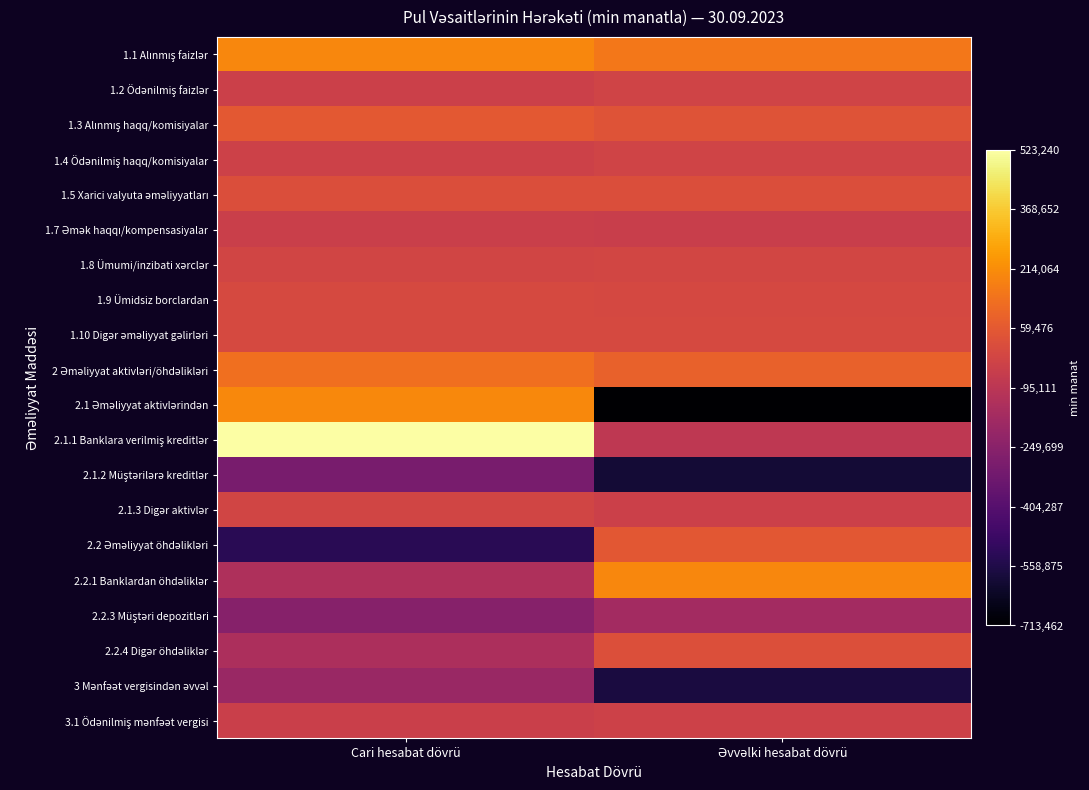

List the series in order of their peak value, lowest first.

2.1.2 Müştərilərə kreditlər, 3 Mənfəət vergisindən əvvəl, 2.2.3 Müştəri depozitləri, 1.7 Əmək haqqı/kompensasiyalar, 3.1 Ödənilmiş mənfəət vergisi, 1.4 Ödənilmiş haqq/komisiyalar, 1.2 Ödənilmiş faizlər, 2.1.3 Digər aktivlər, 1.8 Ümumi/inzibati xərclər, 1.9 Ümidsiz borclardan, 1.10 Digər əməliyyat gəlirləri, 1.5 Xarici valyuta əməliyyatları, 2.2.4 Digər öhdəliklər, 2.2 Əməliyyat öhdəlikləri, 1.3 Alınmış haqq/komisiyalar, 2 Əməliyyat aktivləri/öhdəlikləri, 1.1 Alınmış faizlər, 2.2.1 Banklardan öhdəliklər, 2.1 Əməliyyat aktivlərindən, 2.1.1 Banklara verilmiş kreditlər